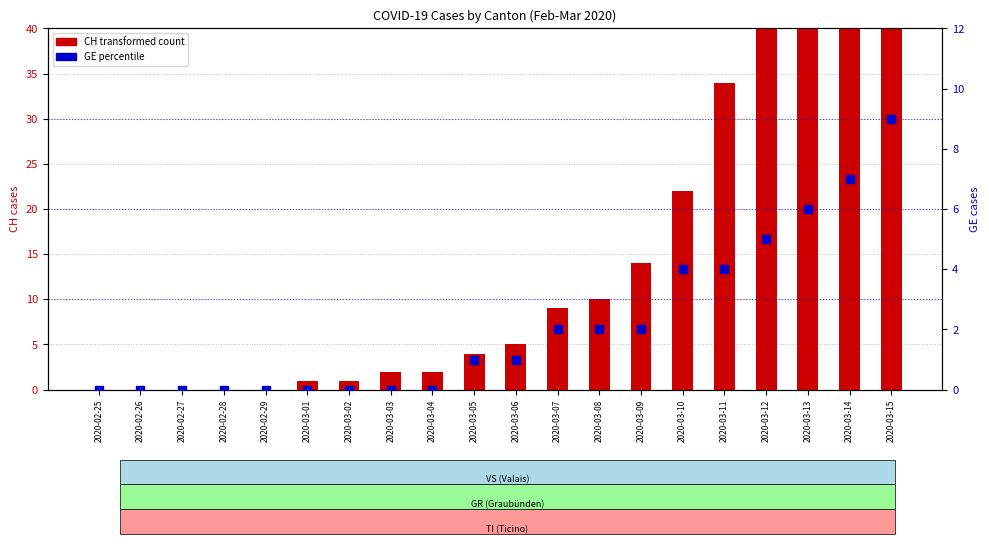

Is the value of GE at 2020-03-08 greater than the value of CH (total) at 2020-03-11?

No